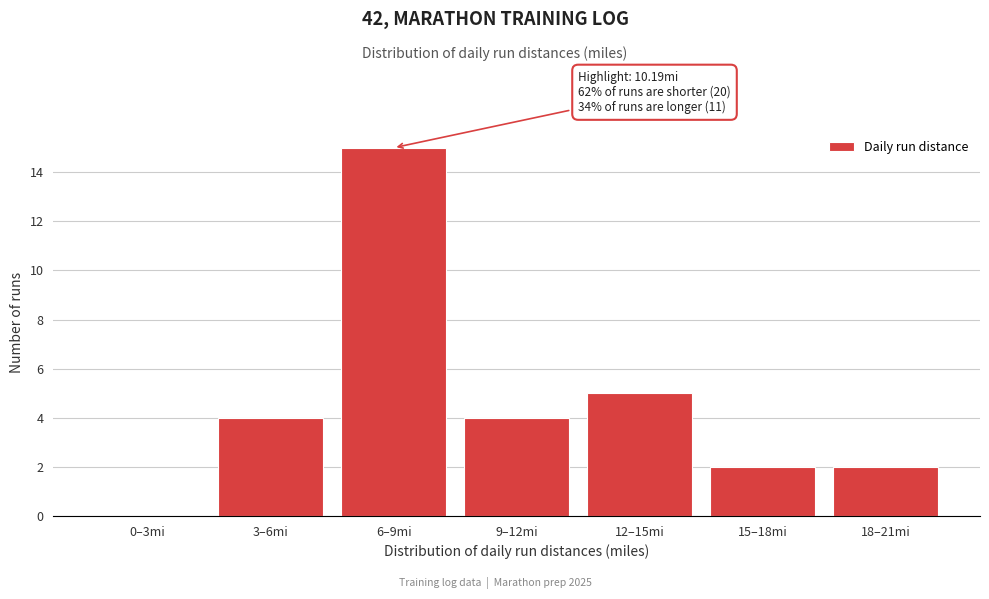

Reading left to right, extract all data points from this chart.

0–3mi=0	3–6mi=4	6–9mi=15	9–12mi=4	12–15mi=5	15–18mi=2	18–21mi=2